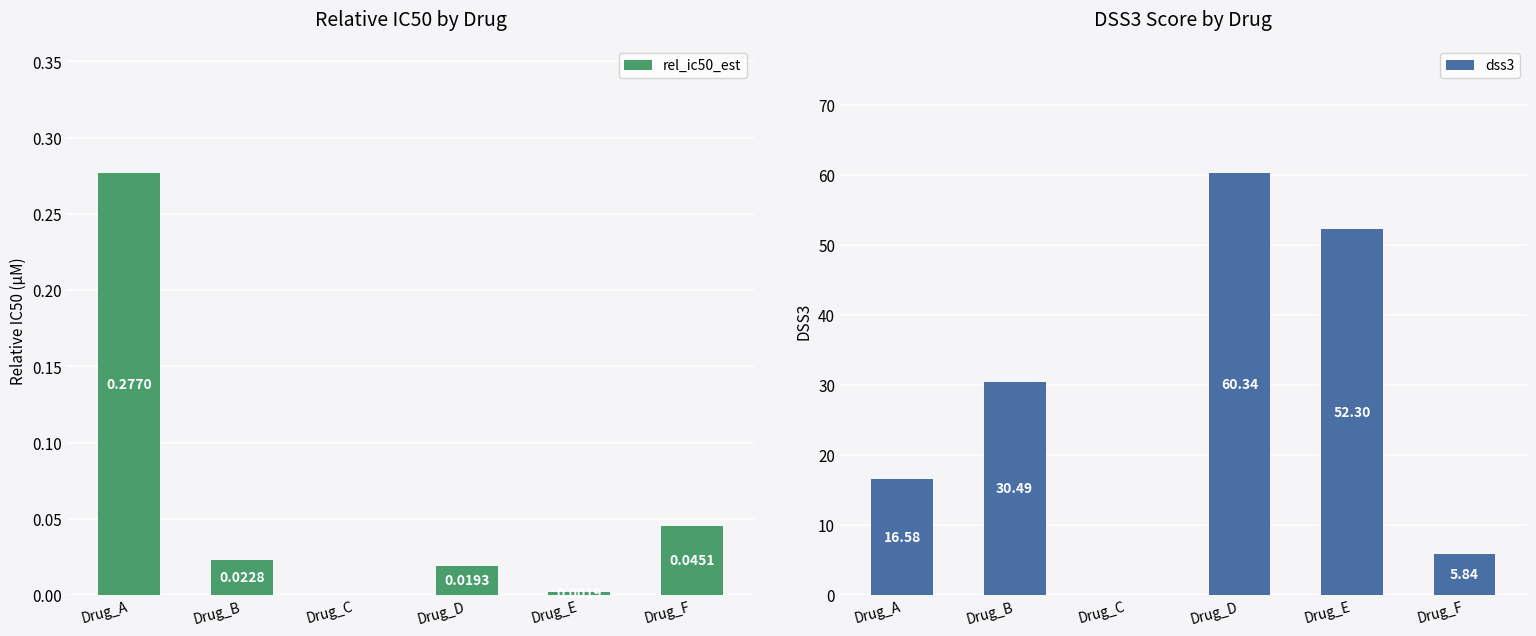

How many values in the dss3 series are below 30?

3